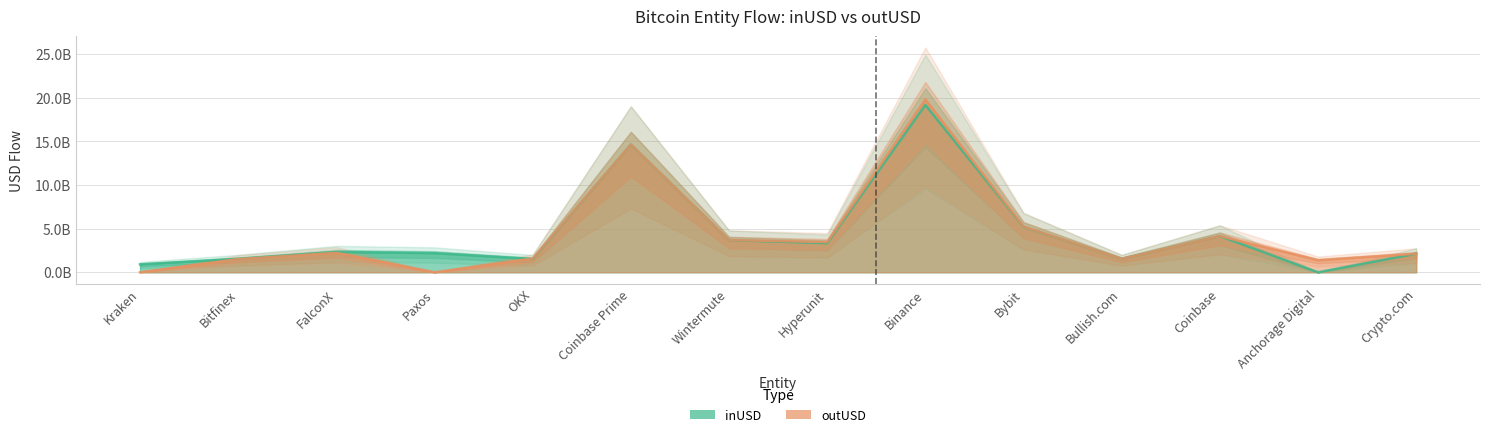

Where is the first local minimum for inUSD?

OKX